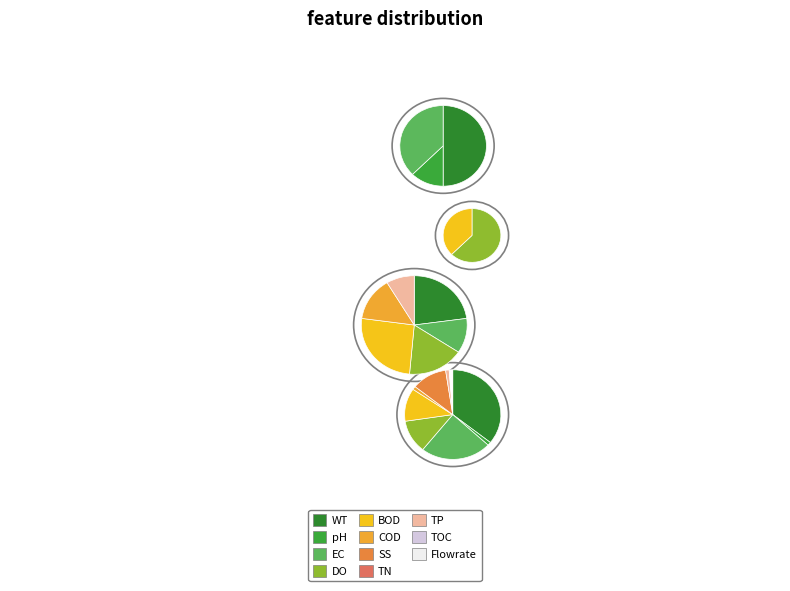

The 8 slice represents 4% of the pie. True or false?

True